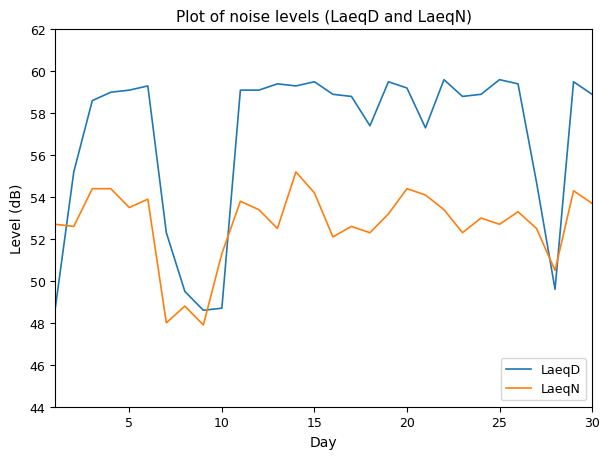

Which series has the largest total across all categories?

LaeqD